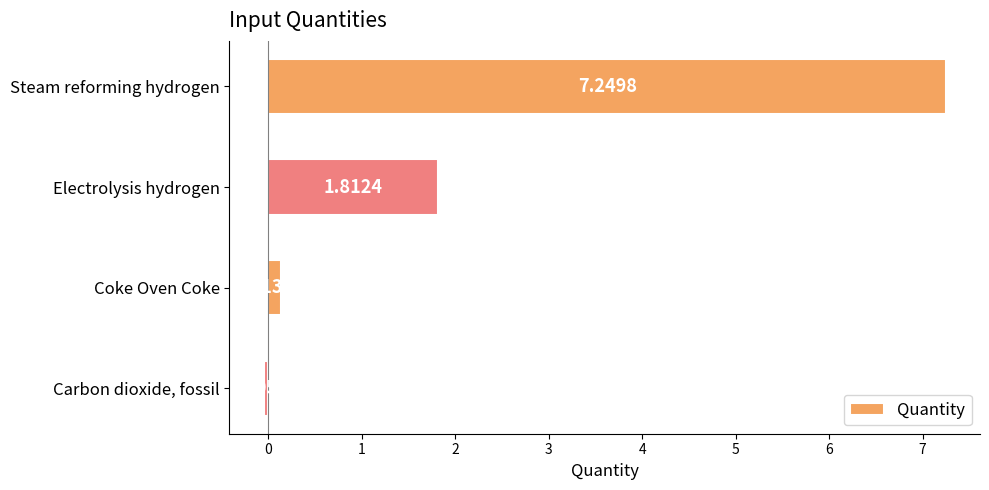

How many bars are there in total?

4